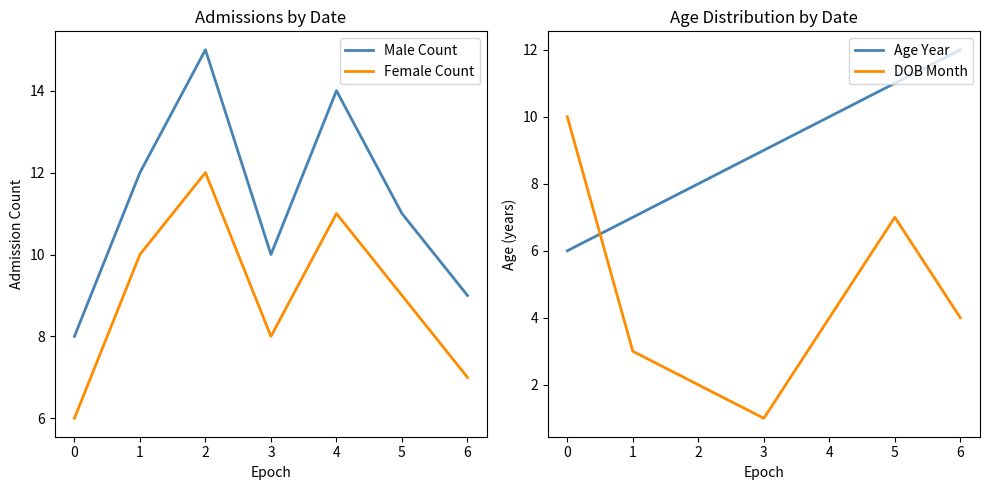

Where is the first local minimum for Female Count?

3